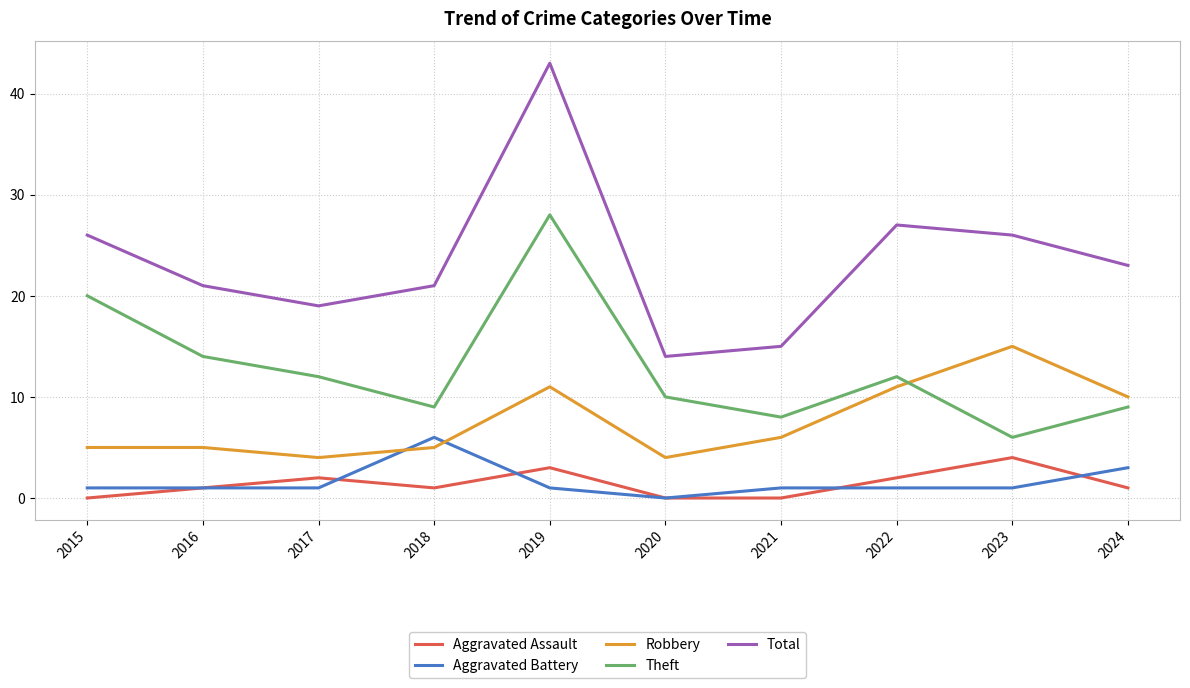

At 2023, list the series in order from largest to smallest.

Total, Robbery, Theft, Aggravated Assault, Aggravated Battery